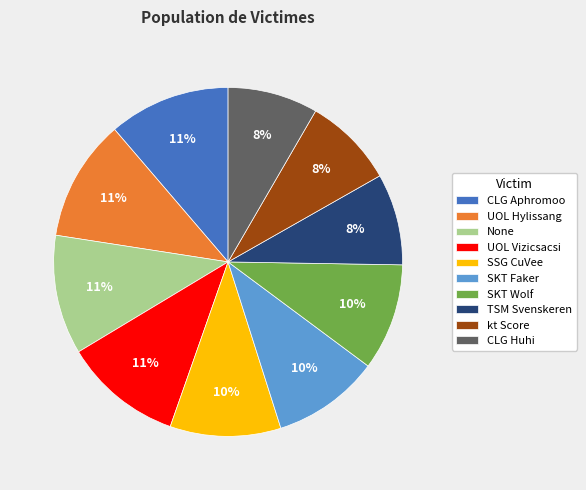

Is TSM Svenskeren the majority of the pie?

No